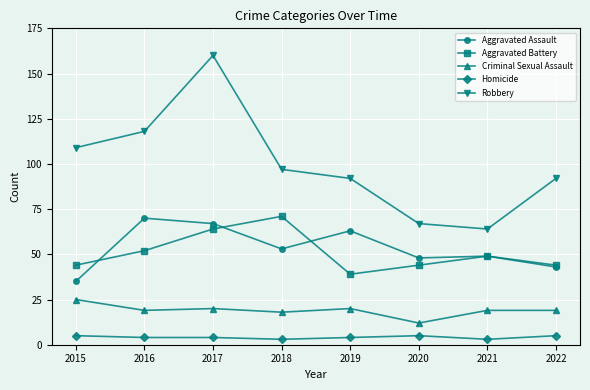

Which series has the largest range (max minus min)?

Robbery